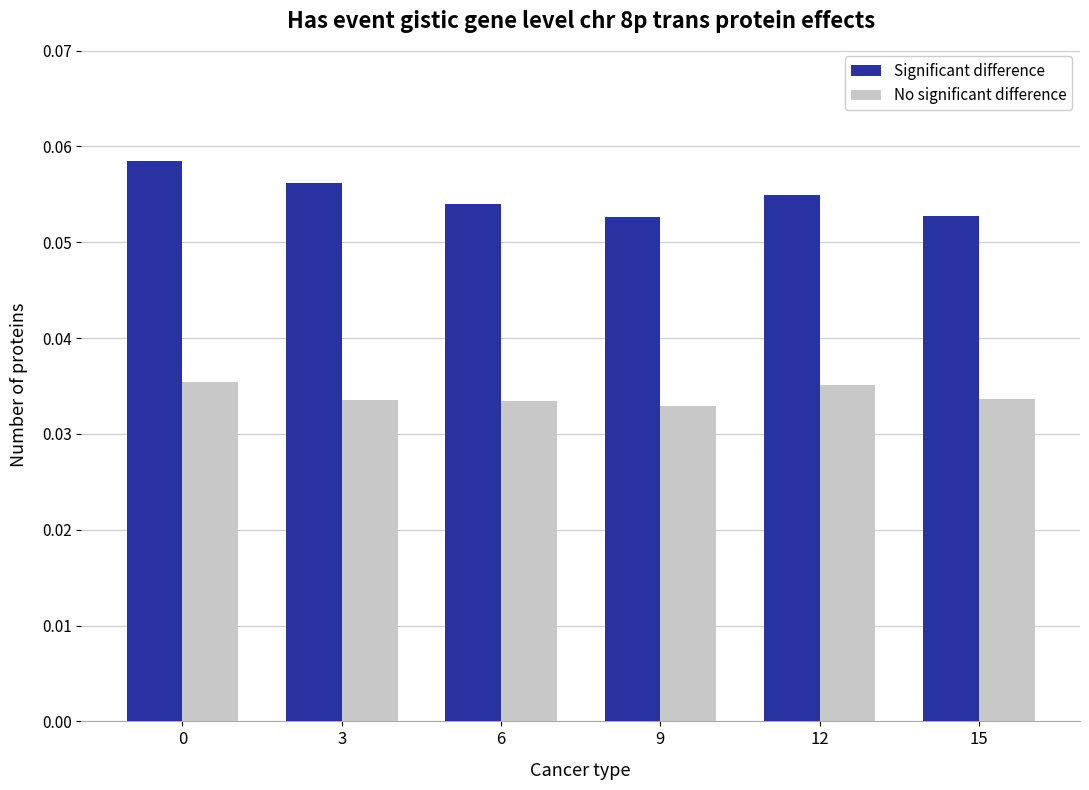

At how many categories does at least one series exceed 0?

6